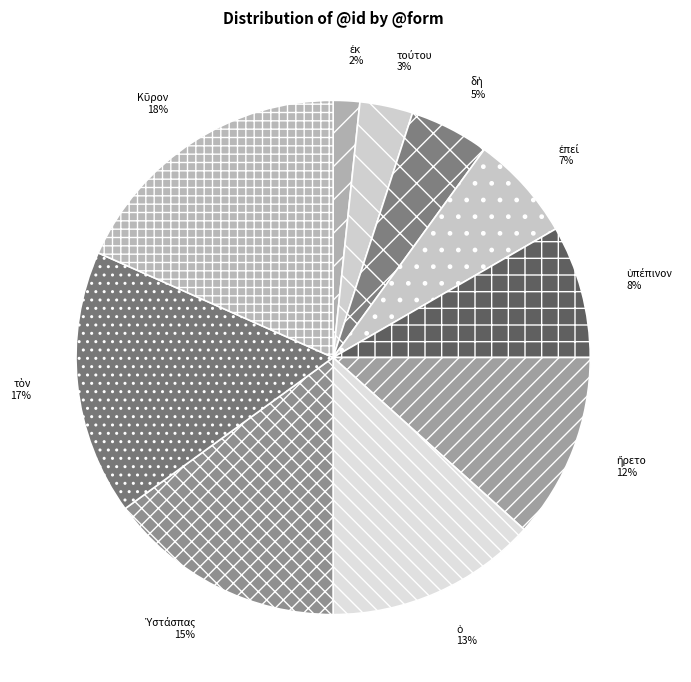

Is there a majority slice in this chart?

No